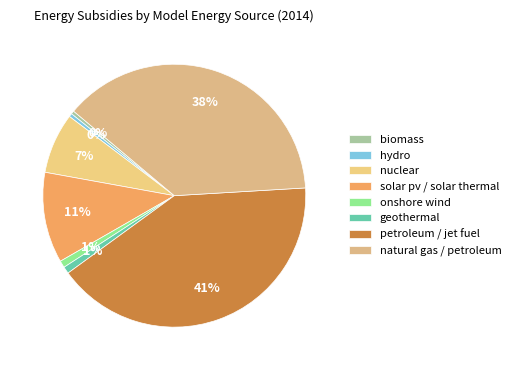

Count the number of slices in the pie.

8